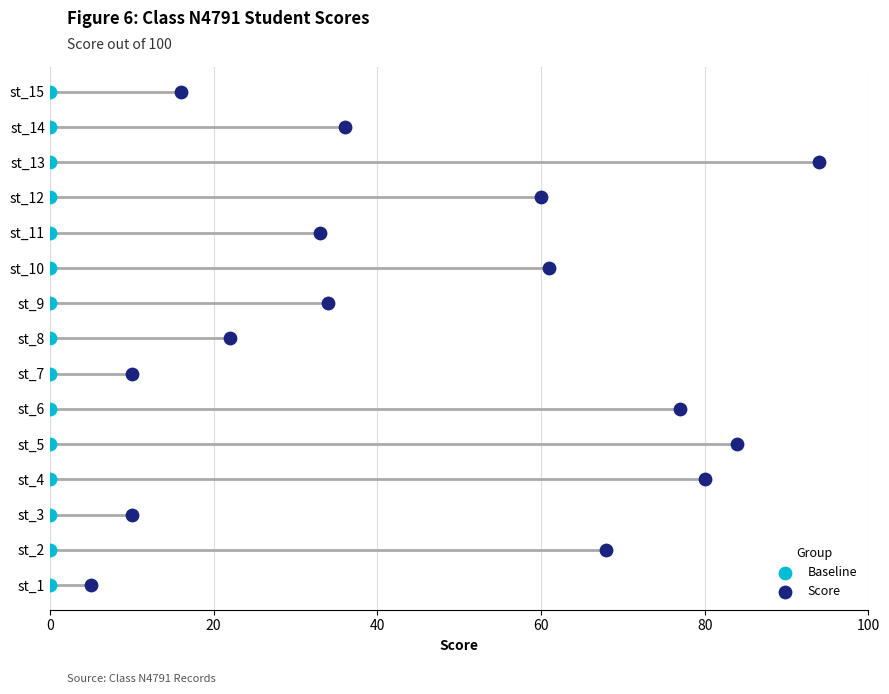

What are all the series names shown in the legend?

Baseline, Score